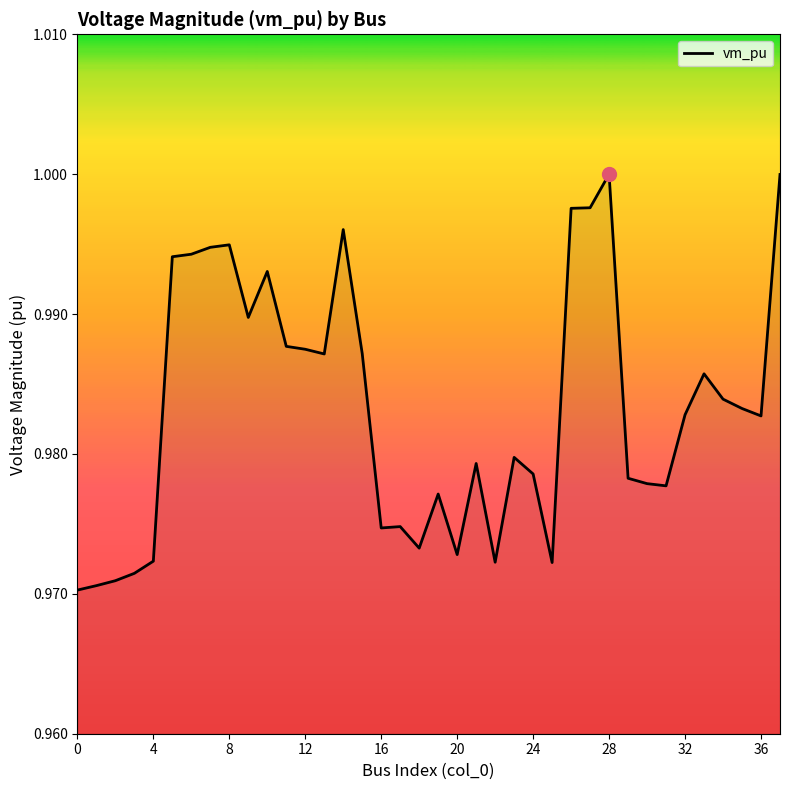

How many points are lower than both their immediate neighbors (excluding endpoints)?

9